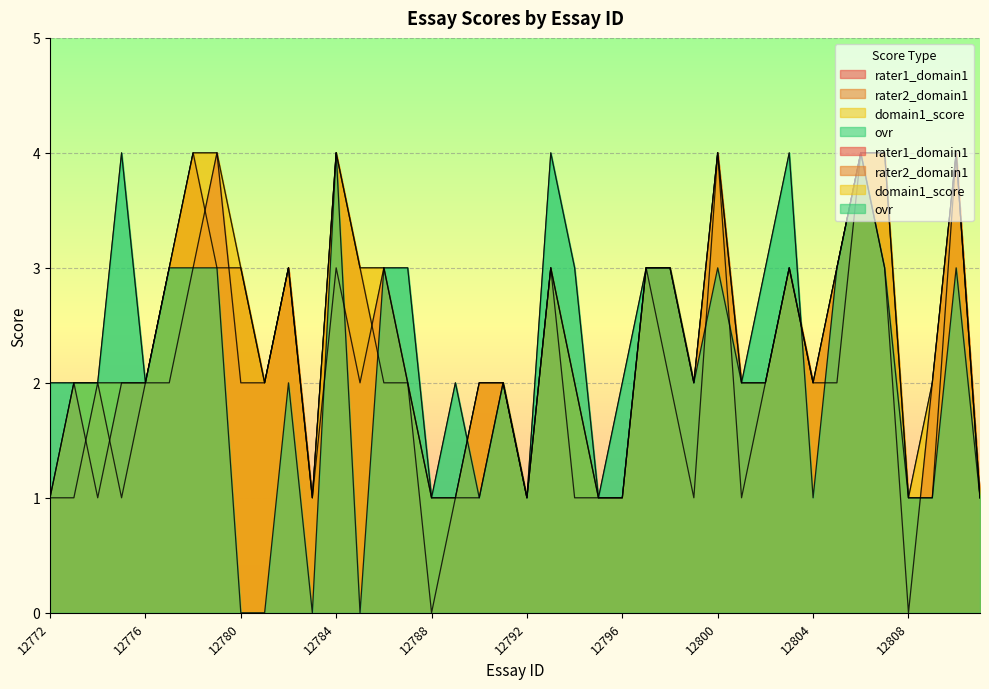

Reading right to left, list all the values displayed in this chart.

rater1_domain1: 12811=1	12810=4	12809=2	12808=0	12807=3	12806=4	12805=3	12804=2	12803=3	12802=2	12801=2	12800=4	12799=2	12798=3	12797=3	12796=1	12795=1	12794=1	12793=3	12792=1	12791=2	12790=2	12789=1	12788=0	12787=2	12786=3	12785=2	12784=3	12783=1	12782=3	12781=2	12780=2	12779=4	12778=3	12777=2	12776=2	12775=2	12774=1	12773=2	12772=1
rater2_domain1: 12811=1	12810=4	12809=1	12808=1	12807=4	12806=4	12805=2	12804=2	12803=3	12802=2	12801=1	12800=4	12799=1	12798=2	12797=3	12796=1	12795=1	12794=2	12793=3	12792=1	12791=2	12790=1	12789=1	12788=1	12787=2	12786=2	12785=3	12784=4	12783=1	12782=3	12781=2	12780=3	12779=3	12778=4	12777=3	12776=2	12775=1	12774=2	12773=1	12772=1
domain1_score: 12811=1	12810=4	12809=2	12808=1	12807=4	12806=4	12805=3	12804=2	12803=3	12802=2	12801=2	12800=4	12799=2	12798=3	12797=3	12796=1	12795=1	12794=2	12793=3	12792=1	12791=2	12790=2	12789=1	12788=1	12787=2	12786=3	12785=3	12784=4	12783=1	12782=3	12781=2	12780=3	12779=4	12778=4	12777=3	12776=2	12775=2	12774=2	12773=2	12772=1
ovr: 12811=1	12810=3	12809=1	12808=1	12807=3	12806=4	12805=3	12804=1	12803=4	12802=3	12801=2	12800=3	12799=2	12798=3	12797=3	12796=2	12795=1	12794=3	12793=4	12792=1	12791=2	12790=1	12789=2	12788=1	12787=3	12786=3	12785=0	12784=4	12783=0	12782=2	12781=0	12780=0	12779=3	12778=3	12777=3	12776=2	12775=4	12774=2	12773=2	12772=2